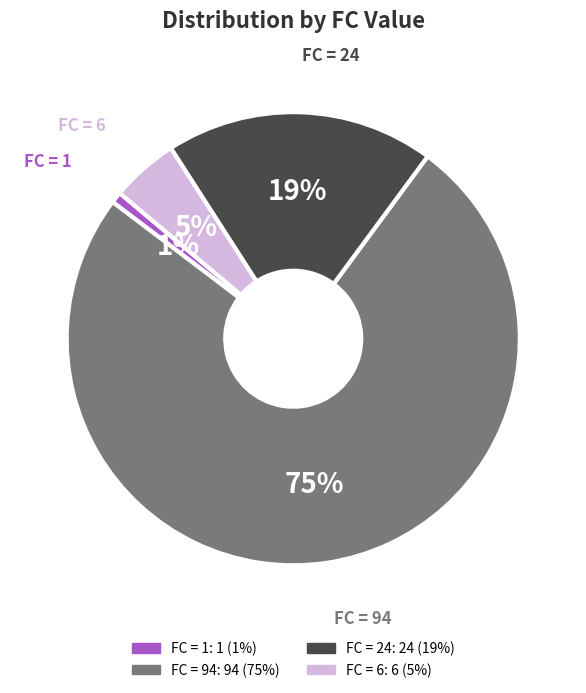

Which slice represents more than half of the pie?

FC = 94